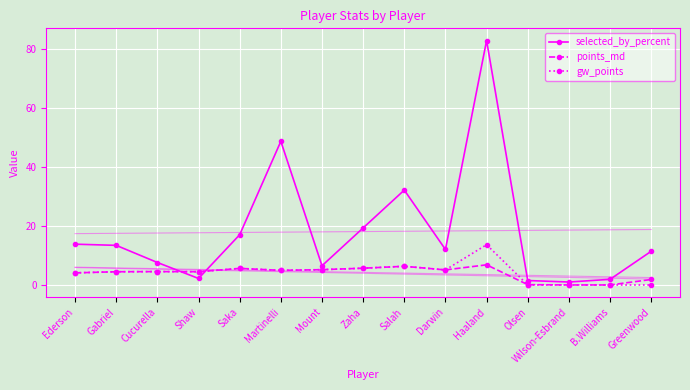

At which label is selected_by_percent closest to 41?

Martinelli